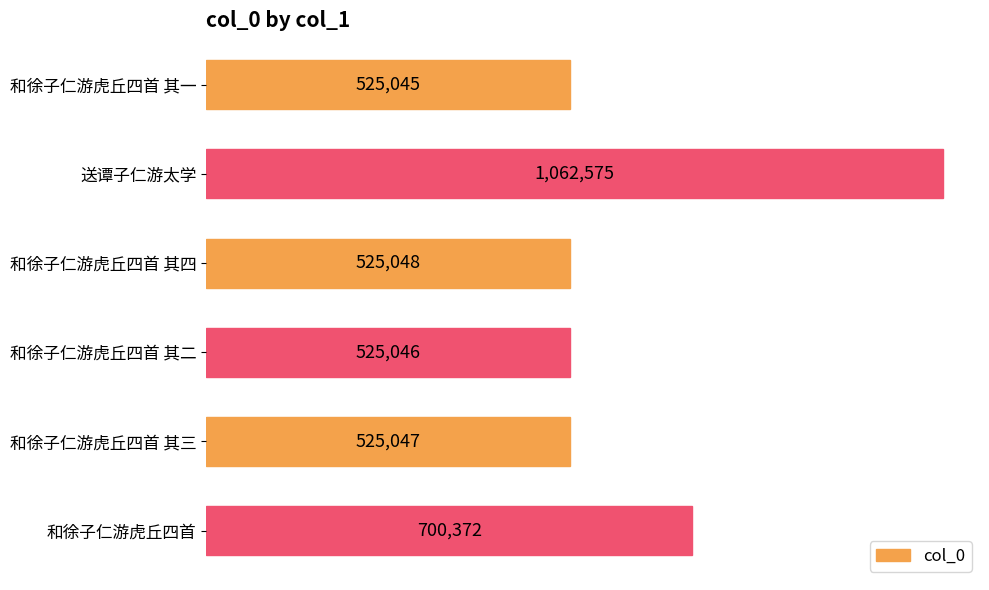

Does the chart contain any negative values?

No